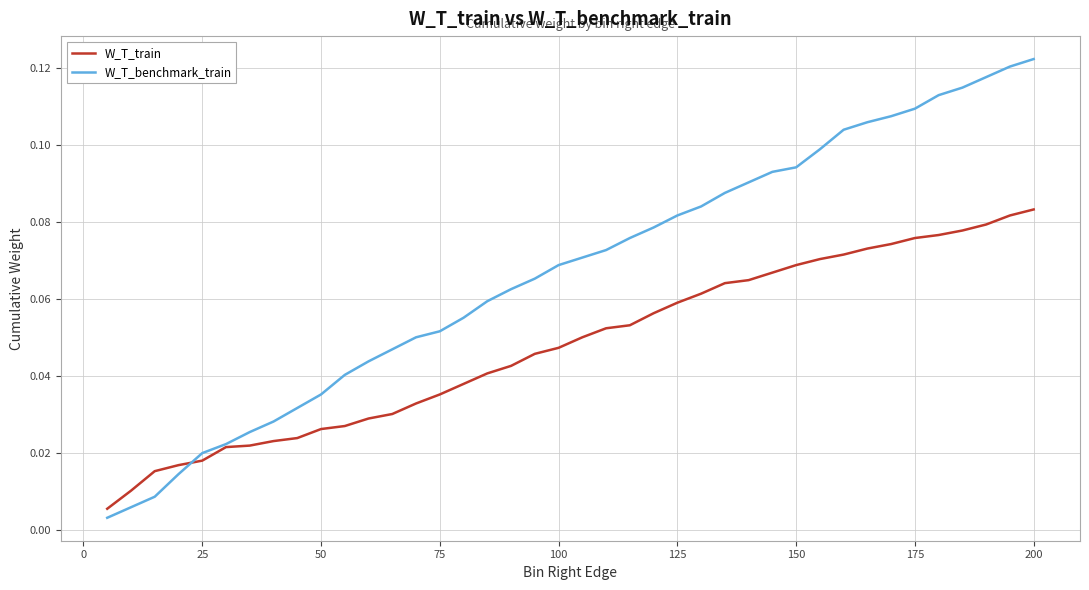

List the series in order of their peak value, highest first.

W_T_benchmark_train, W_T_train